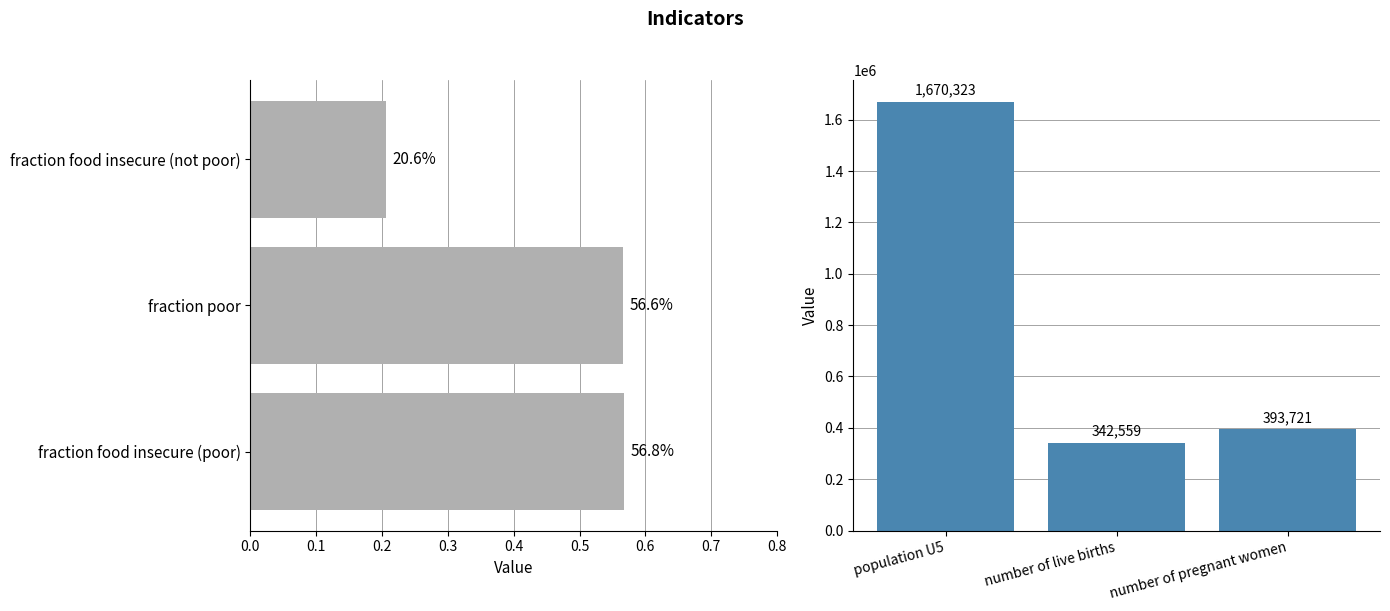

What is the average value?

802201.0